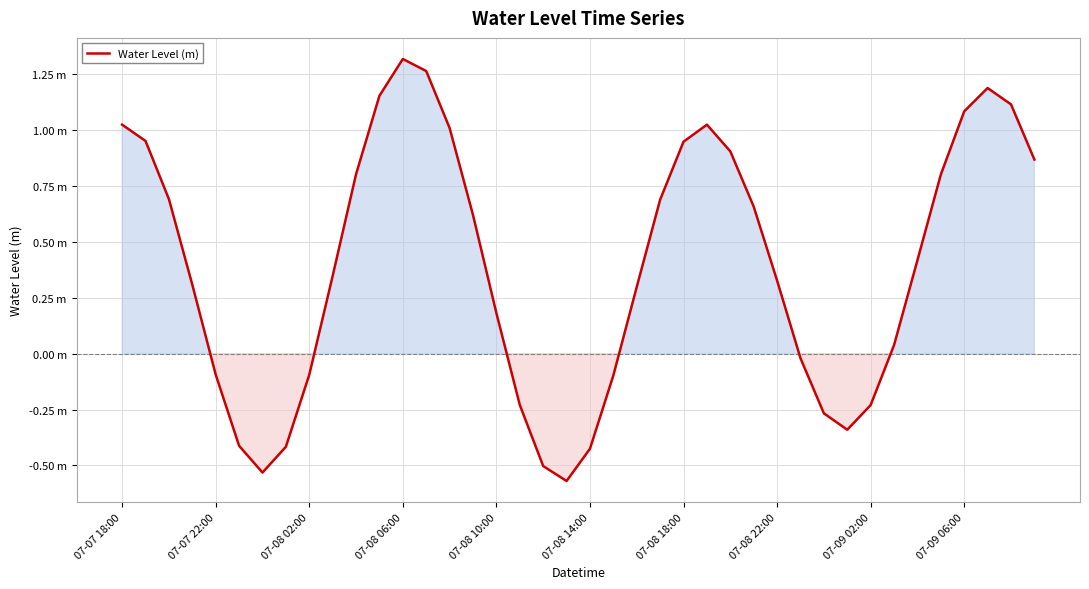

Does the chart have visible grid lines?

Yes